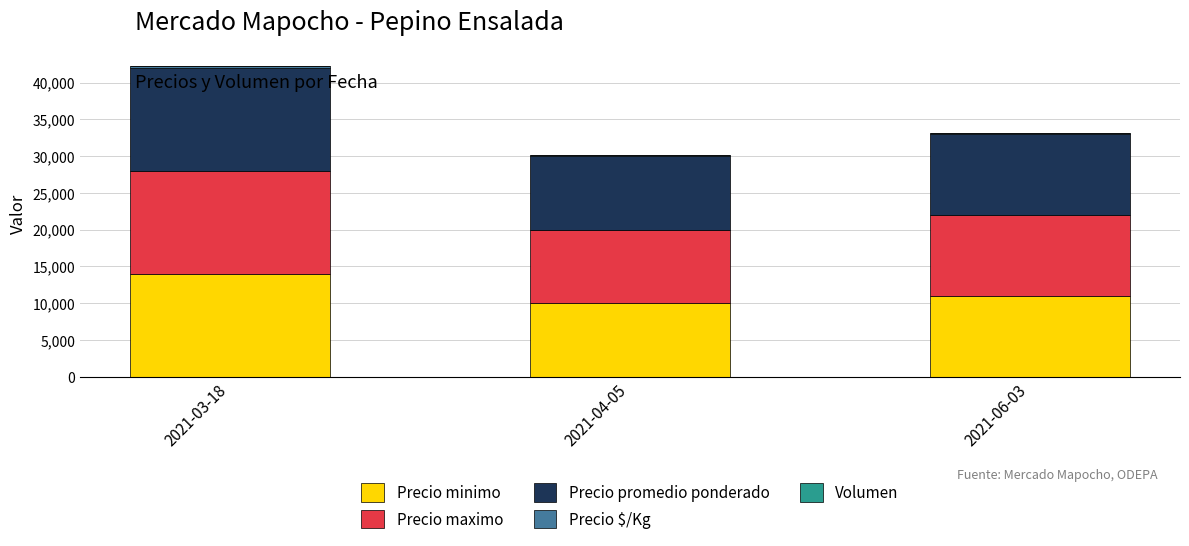

At which label does Precio minimo reach its peak?

2021-03-18